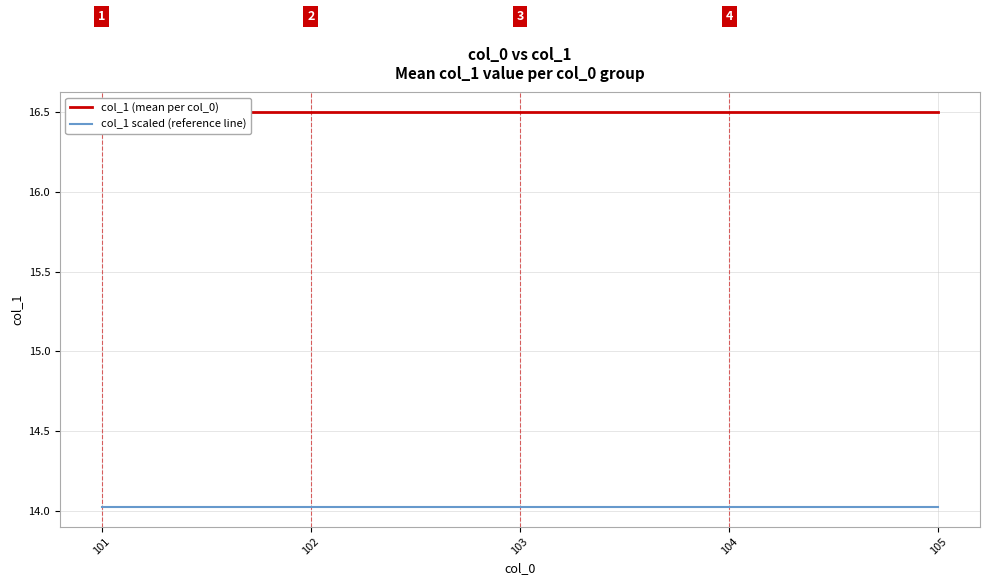

What is the value of the col_1 scaled (reference line) point at the 5th from the left?

14.0